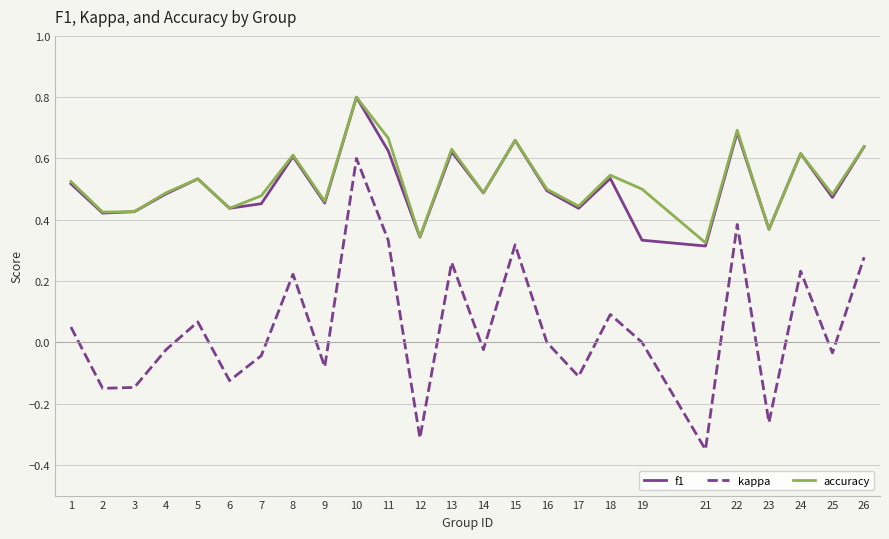

True or false: f1 and kappa intersect in this chart.

False